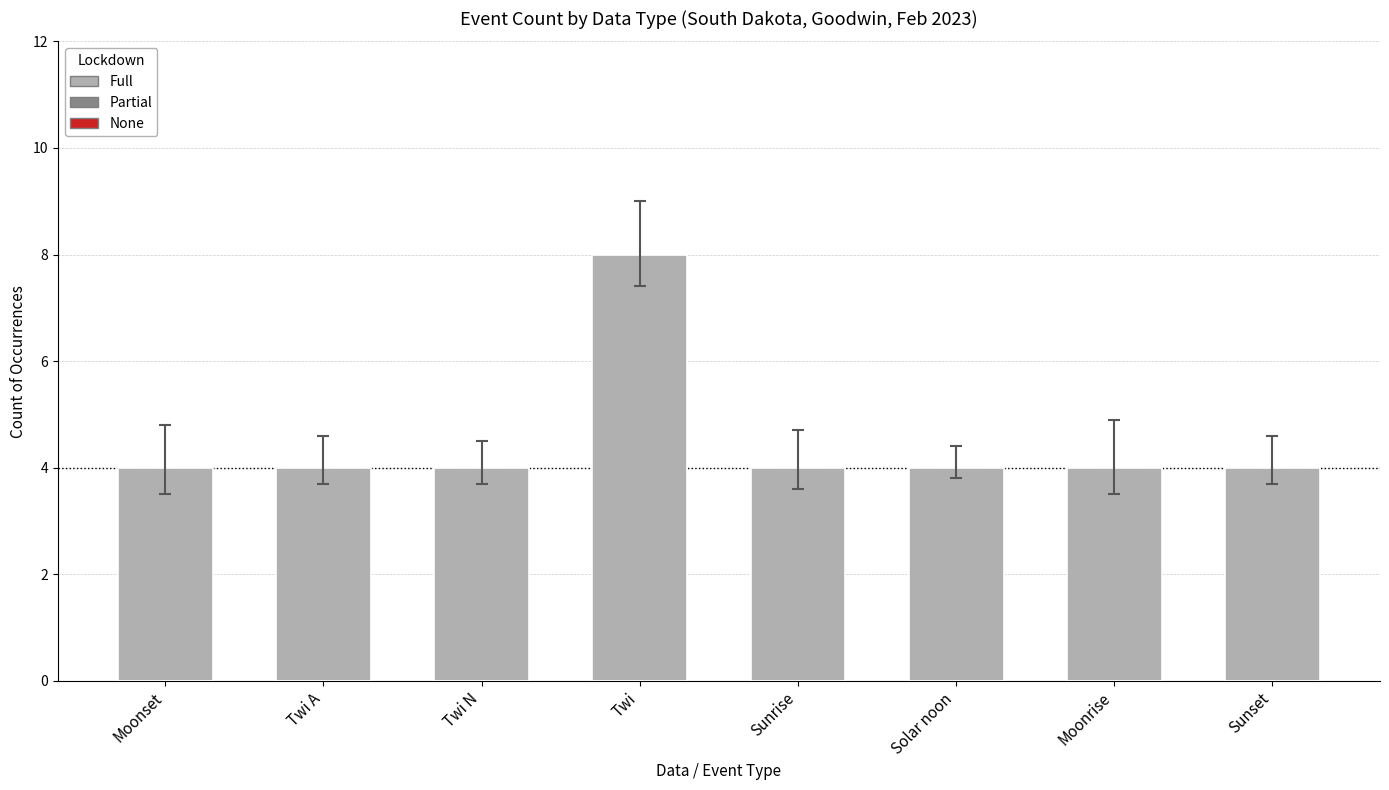

What is the approximate value at Moonrise?

4